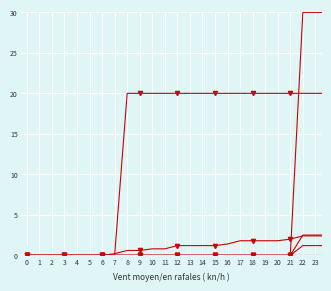

How many lines are shown in the chart?

6